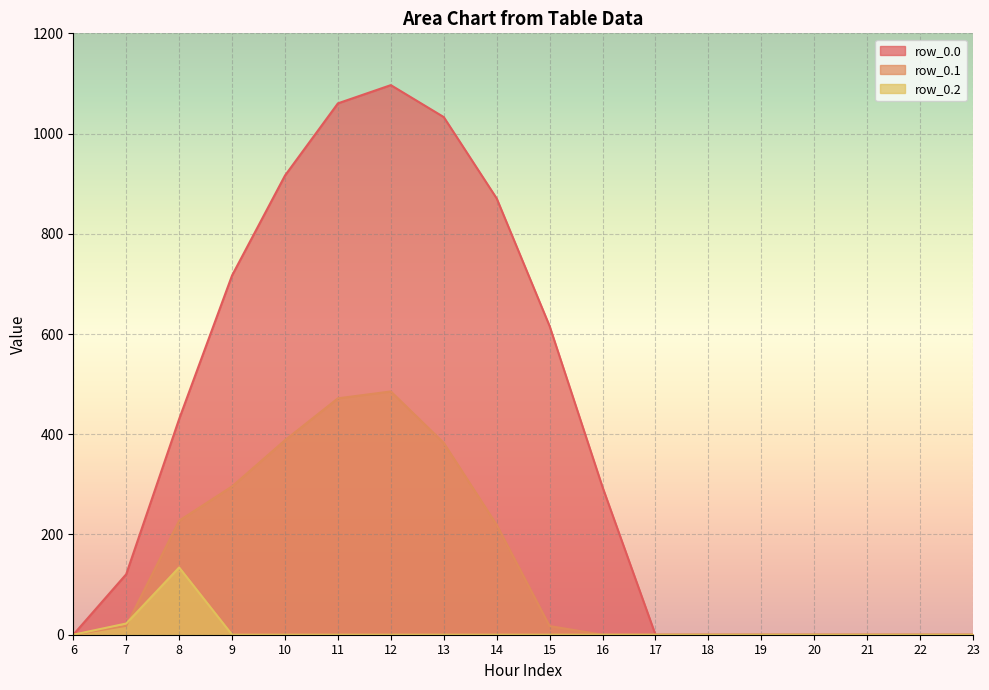

The row_0.2 series shows 0.0 at 20. True or false?

True